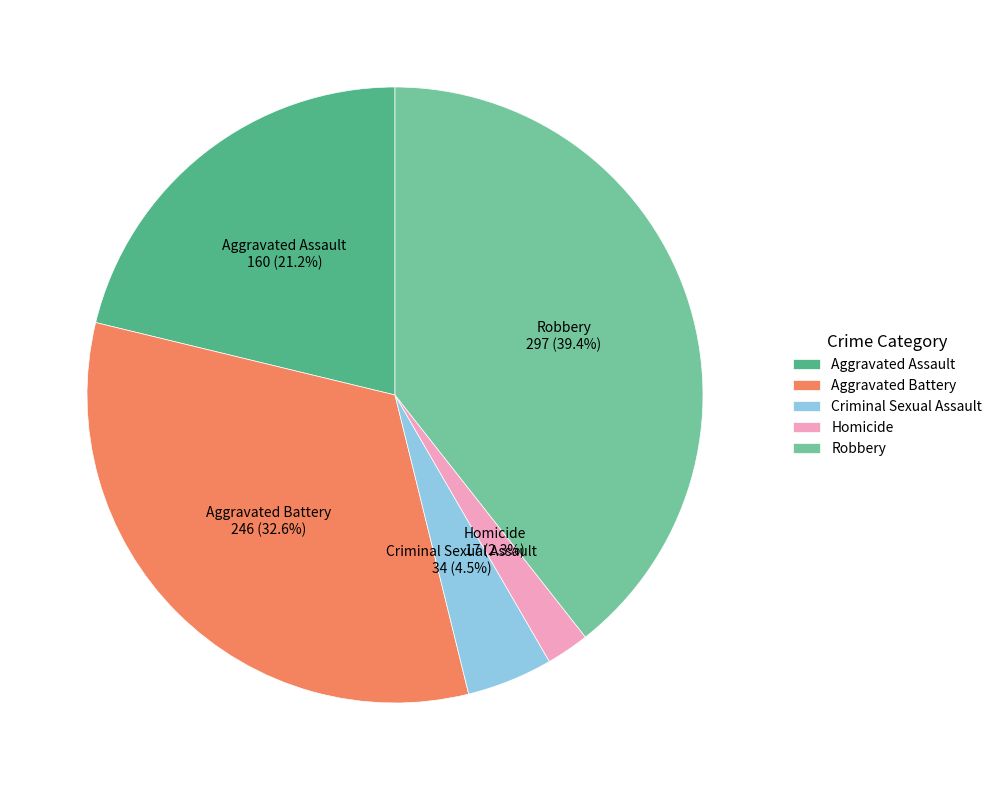

Rank the categories by value from highest to lowest.

Robbery, Aggravated Battery, Aggravated Assault, Criminal Sexual Assault, Homicide